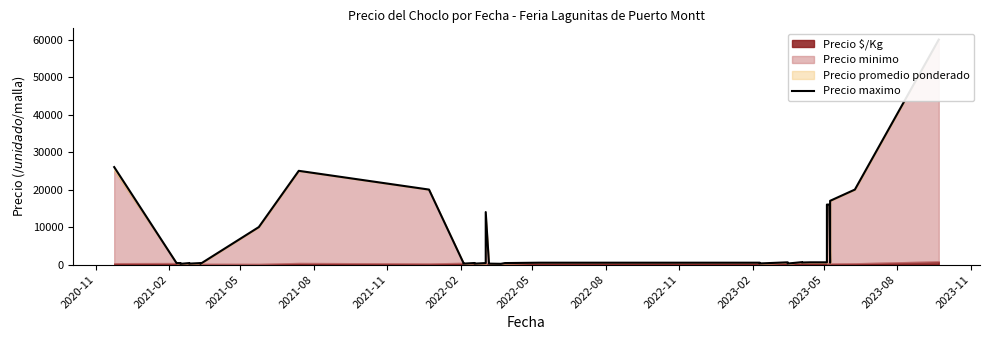

How many values are below 500?

19